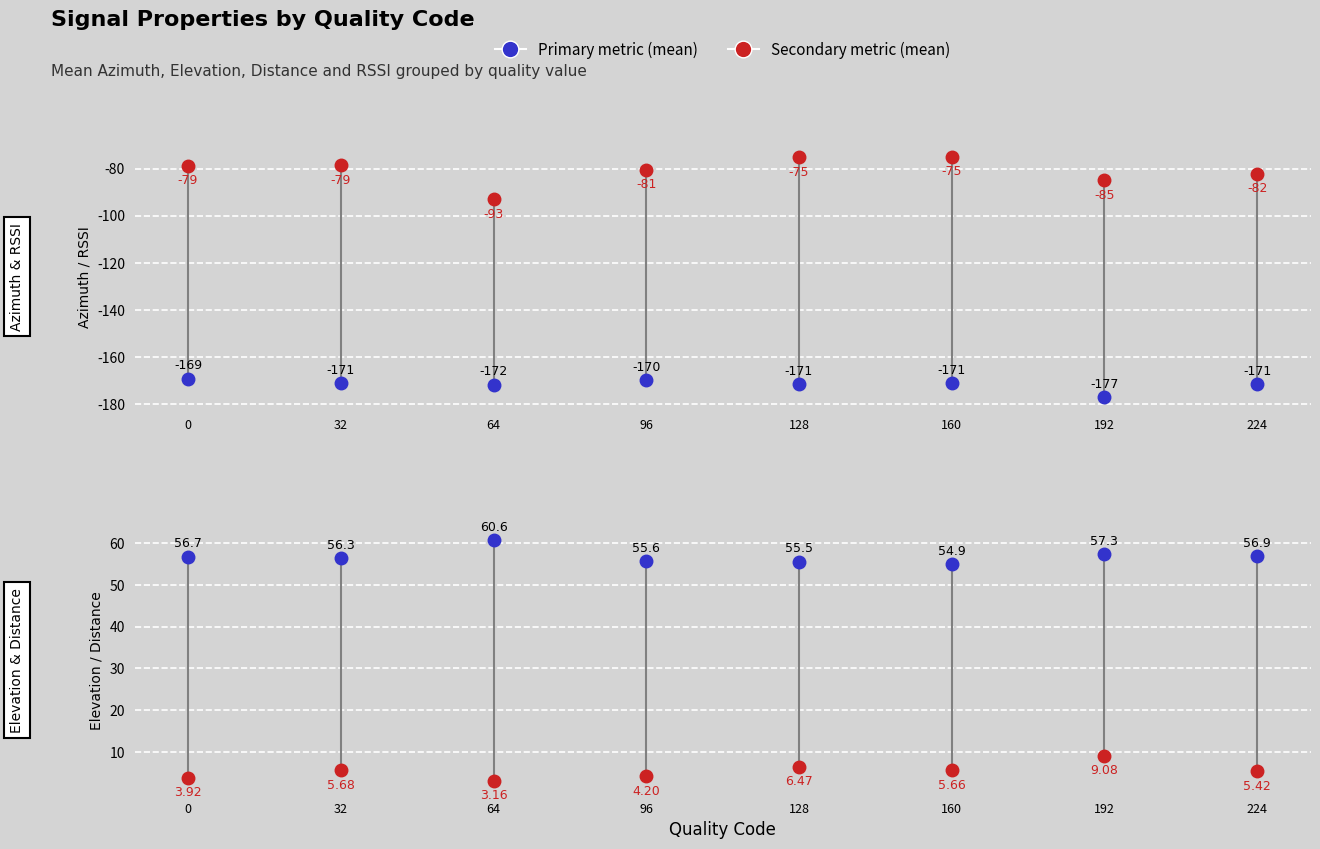

What is the value of the Elevation (mean) point at the 7th from the left?

57.3